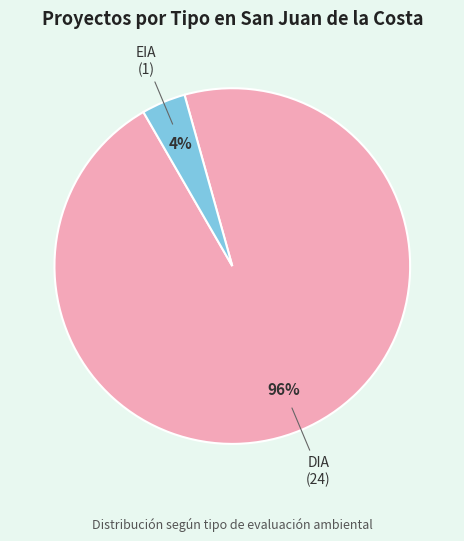

Is there any slice that represents more than half of the pie?

Yes